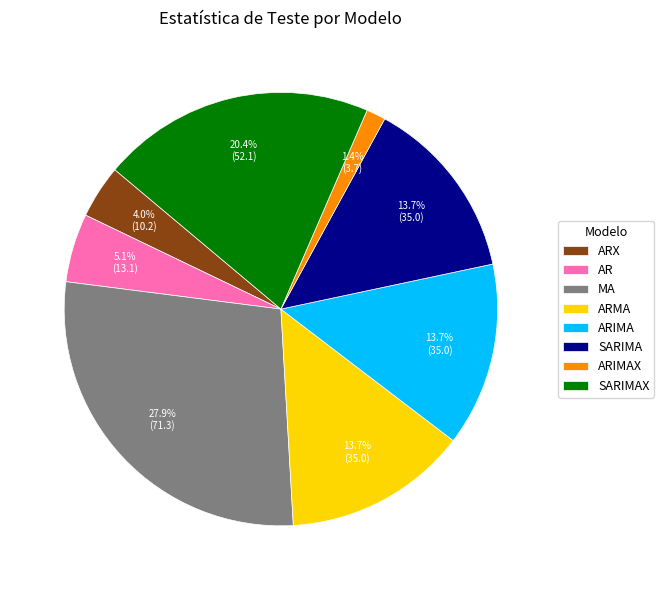

Is it true that ARX is 4% of the pie?

True